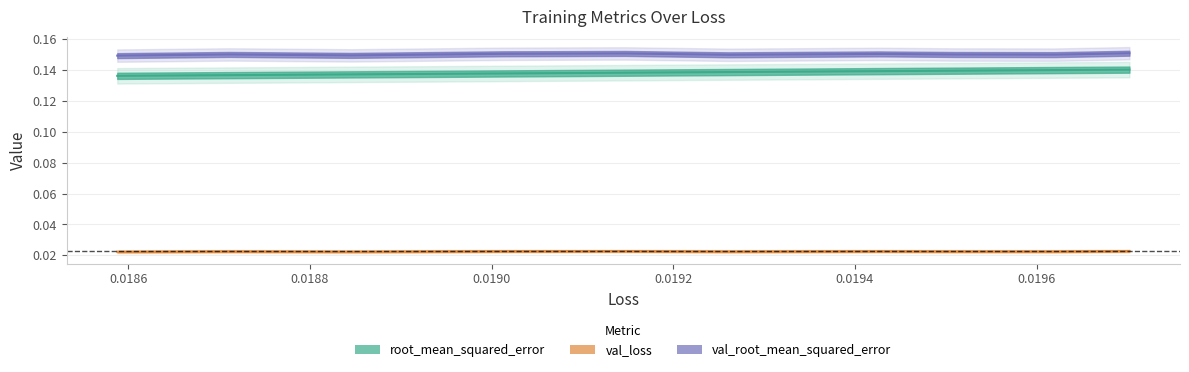

What are all the series names shown in the legend?

root_mean_squared_error, val_loss, val_root_mean_squared_error